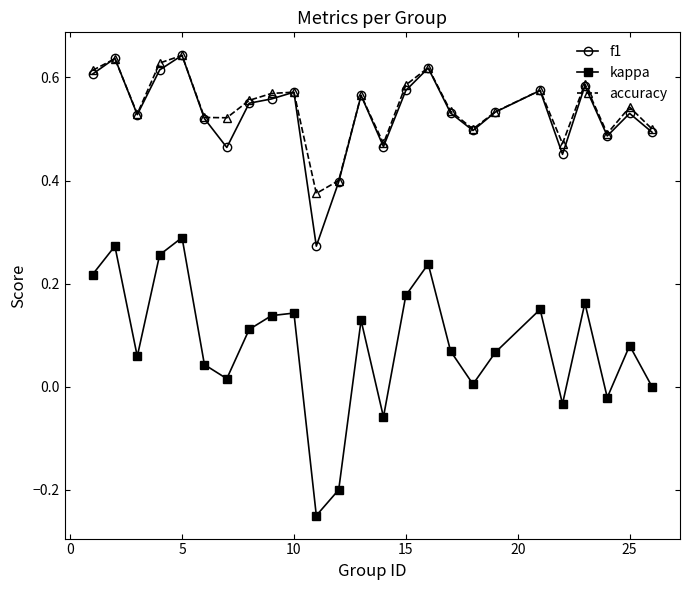

True or false: f1 and kappa intersect in this chart.

False